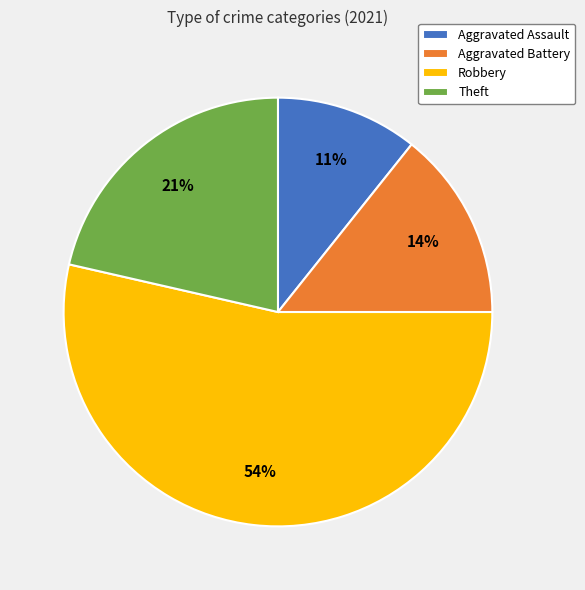

To the nearest percent, what portion does Theft represent?

21%